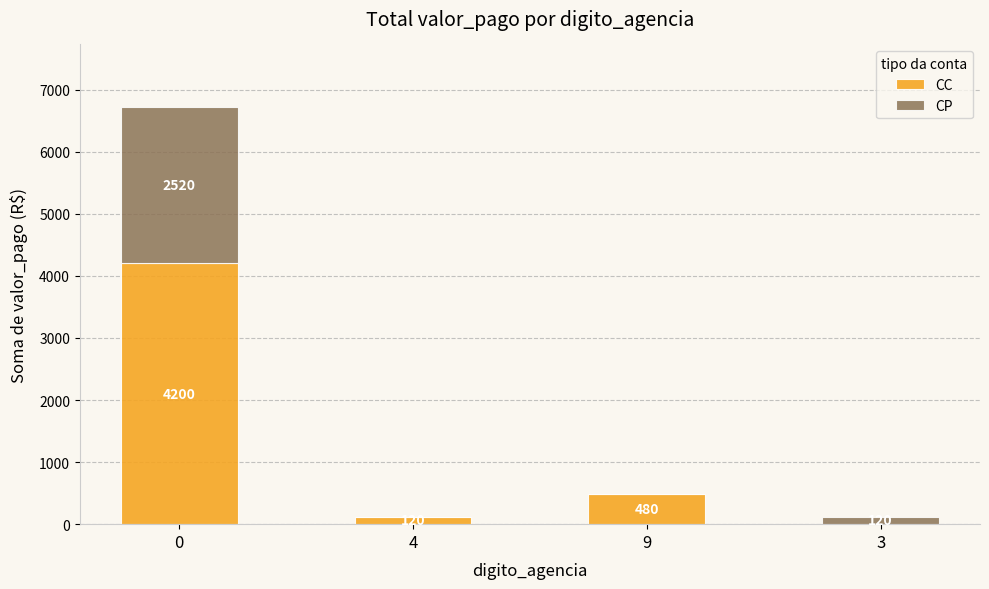

The value of CC at 4 is 120. True or false?

True